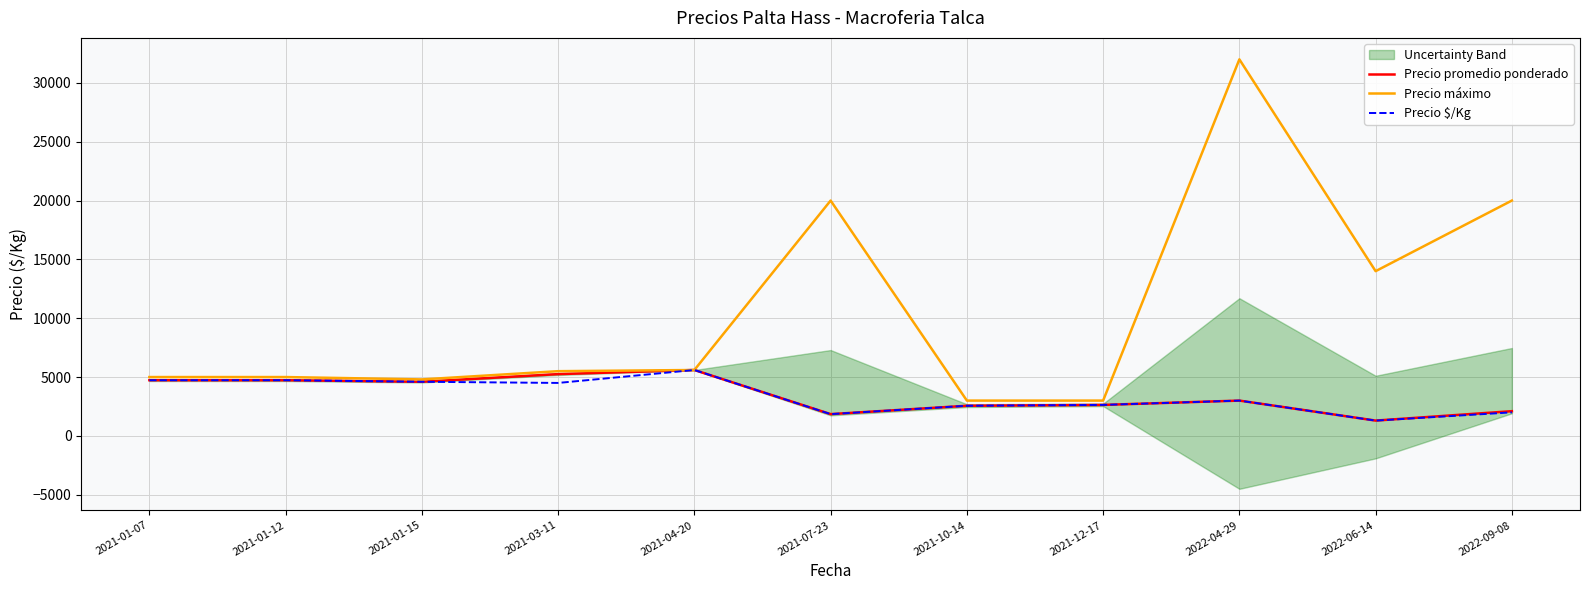

At which category is the sum across all series the highest?

2022-04-29